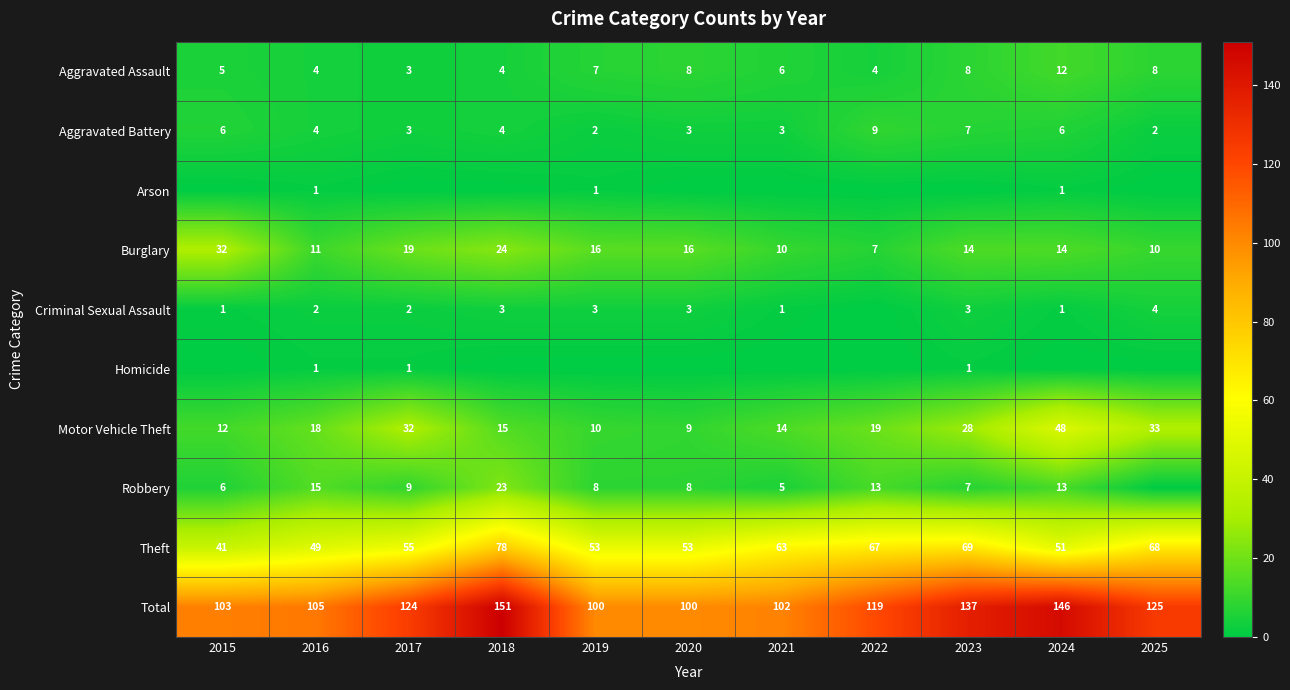

The value of Homicide at 2018 is 0. True or false?

True